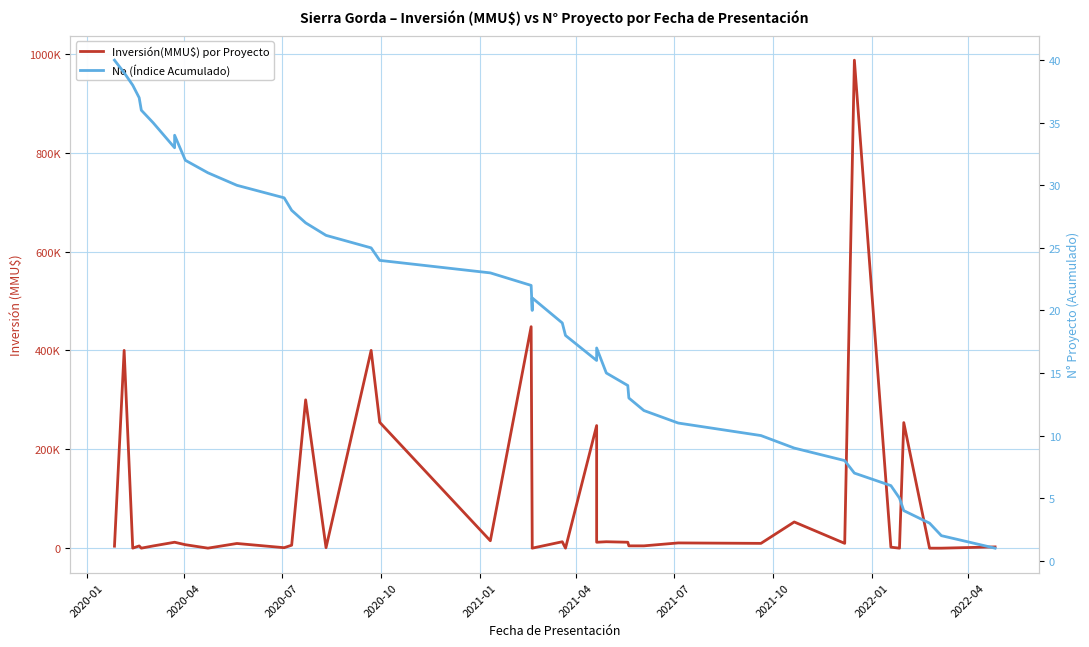

Is the value of No (Índice Acumulado) at 14 greater than the value of Inversión(MMU$) por Proyecto at 31?

No